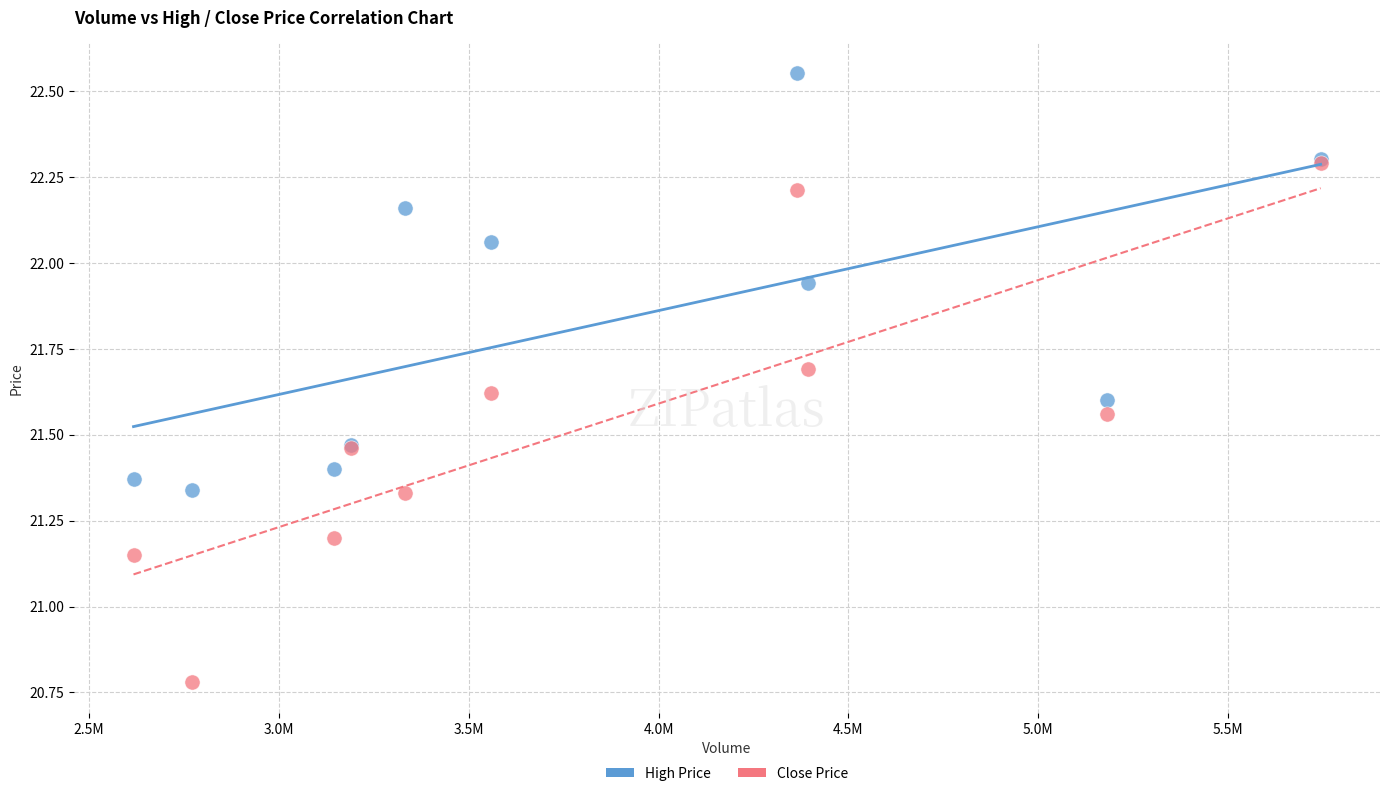

What are all the series names shown in the legend?

High Price, Close Price